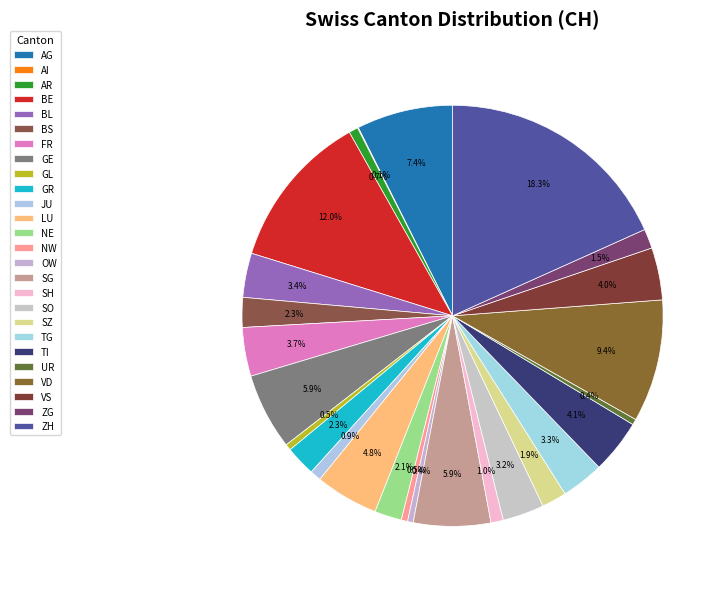

Which category has the biggest portion of the pie?

ZH